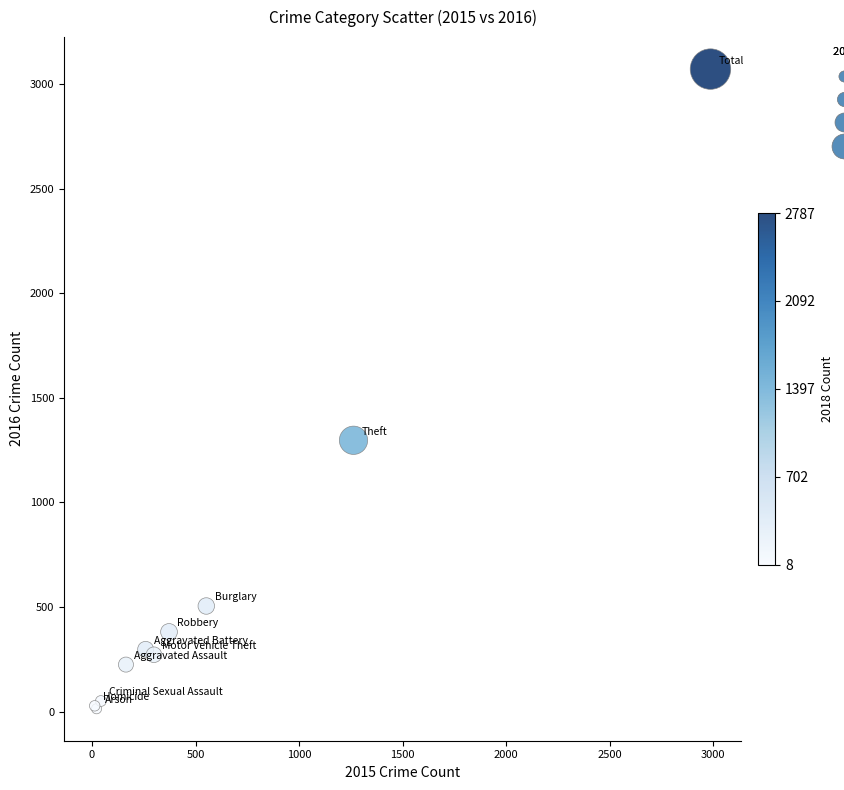

What Y value in the scatter plot is closest to 1542?

1297